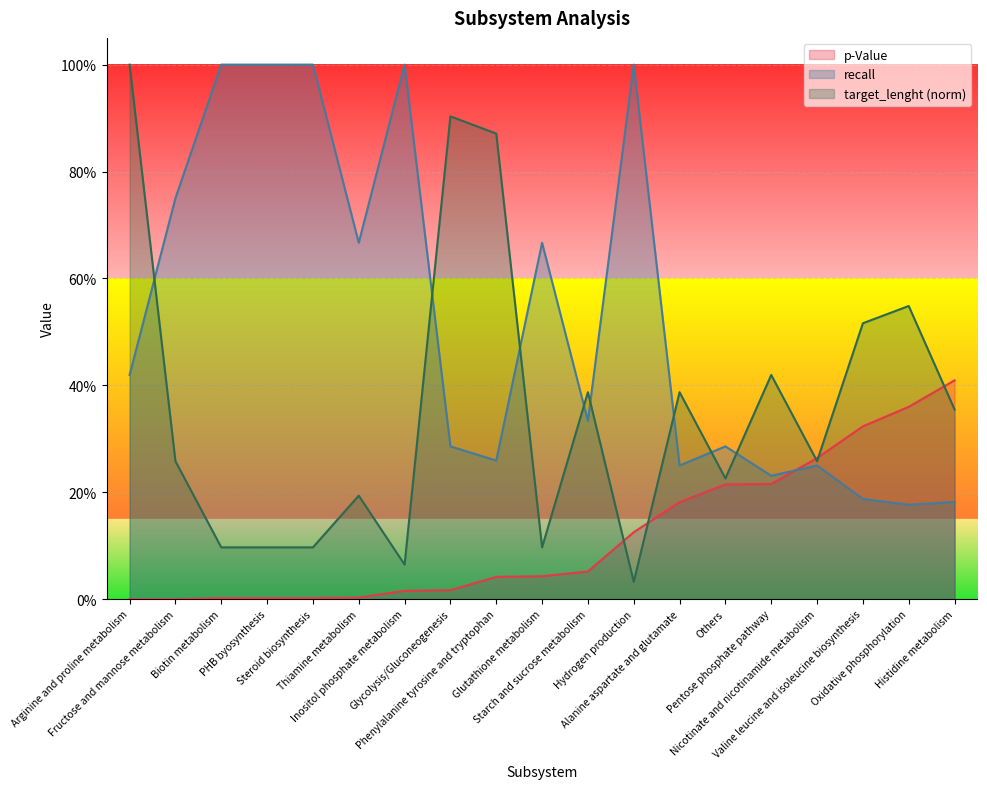

What is the sum of the p-Value values at Valine leucine and isoleucine biosynthesis and Arginine and proline metabolism?

0.3